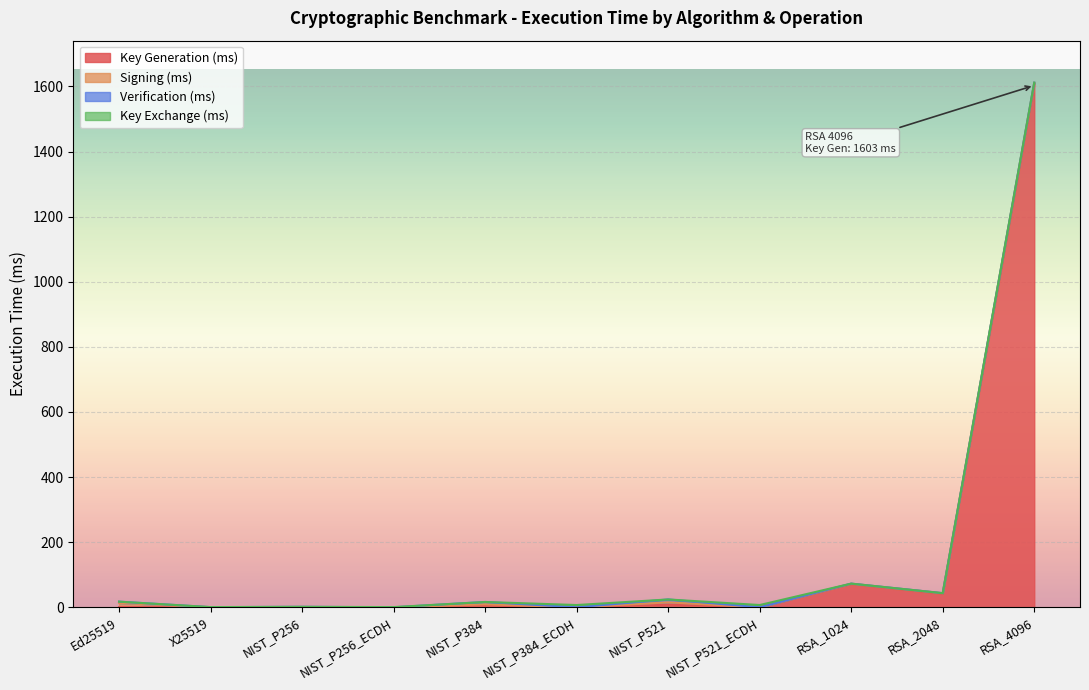

What is the label of the 7th point from the left?

NIST_P521